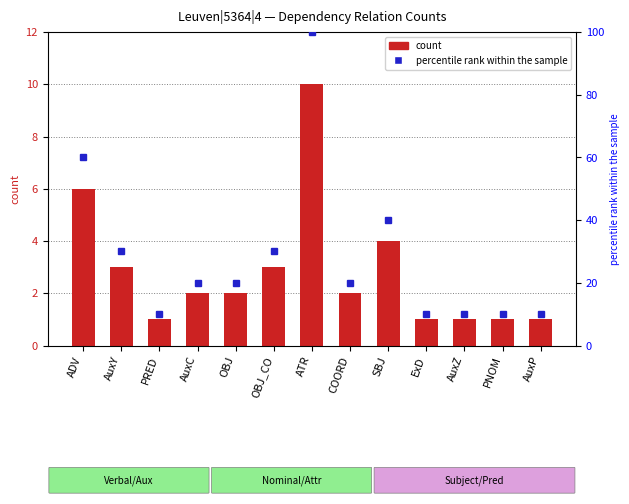

What is the difference between the values at AuxZ and COORD?

1